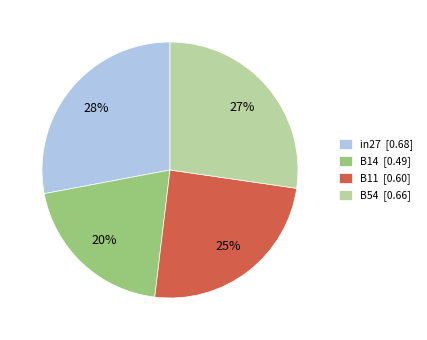

Count the number of slices in the pie.

4